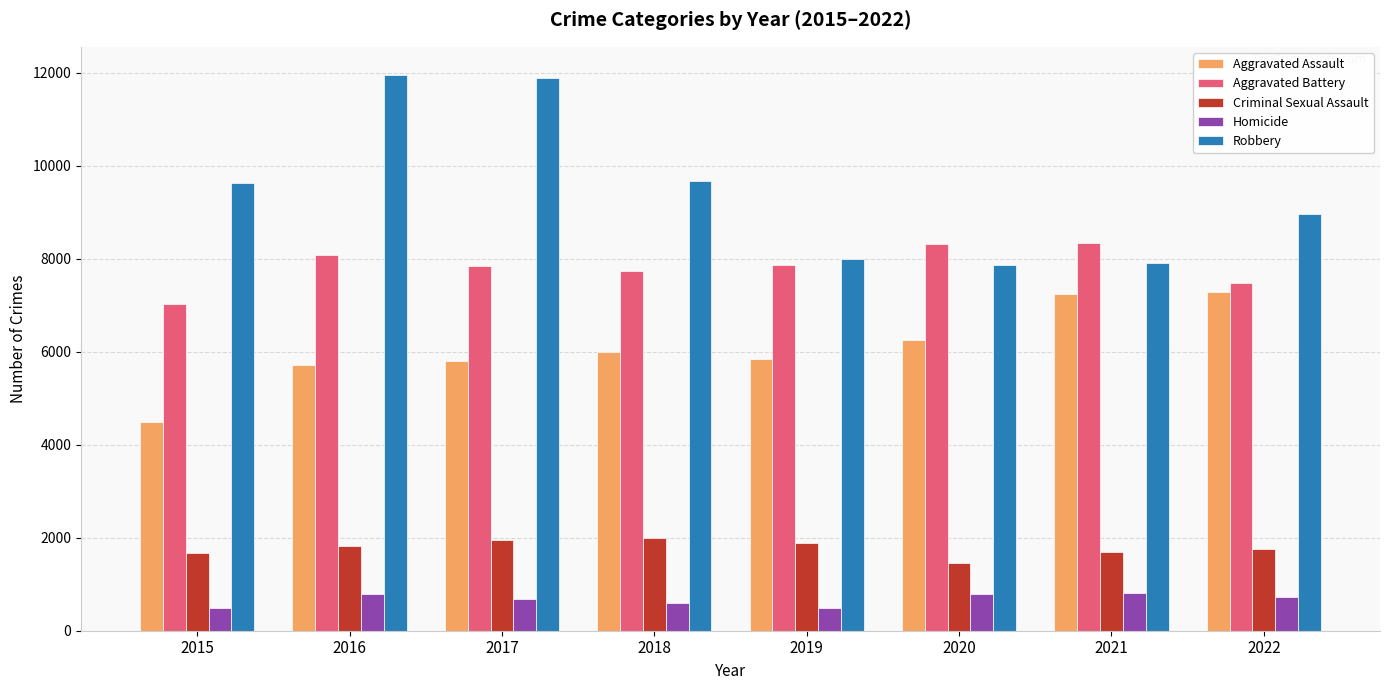

At how many categories does at least one series exceed 7244?

8